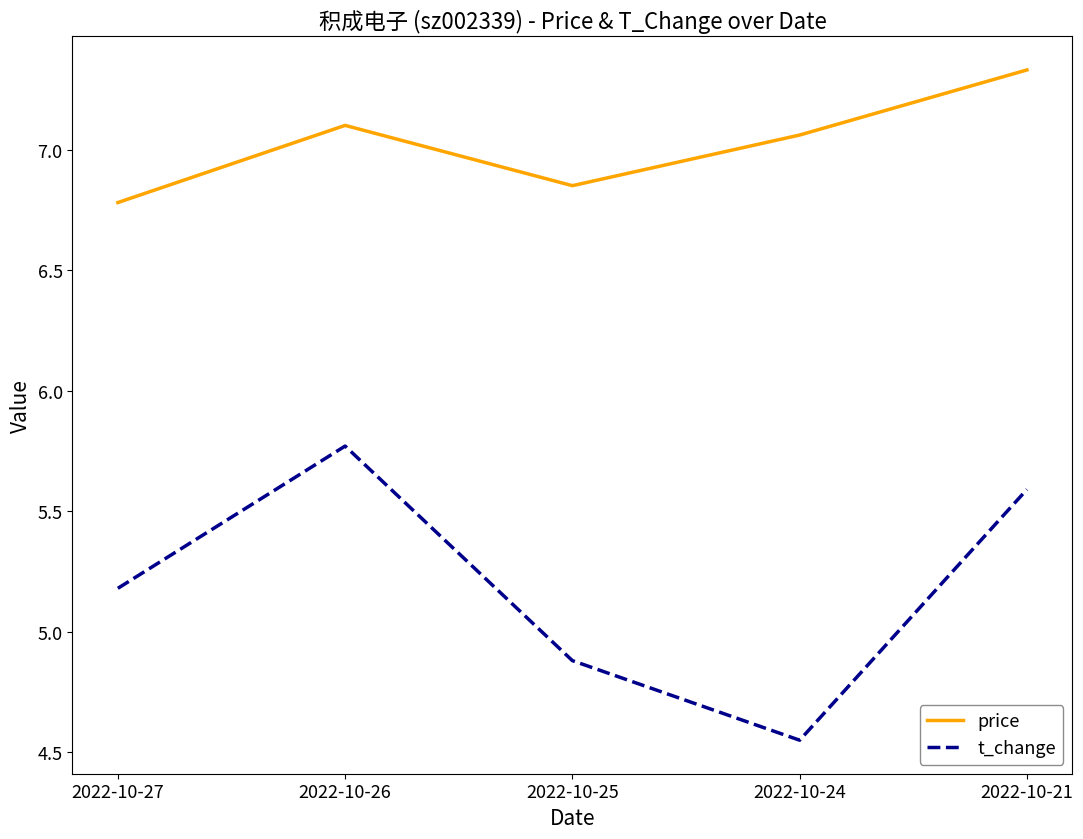

In price, how many points are lower than both neighbors (excluding endpoints)?

1